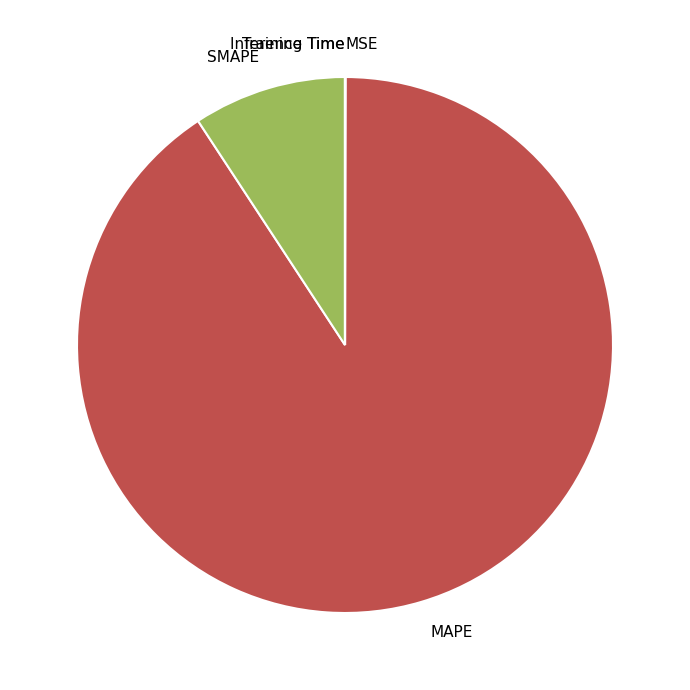

Do MAPE and SMAPE together represent more than half of the pie?

Yes